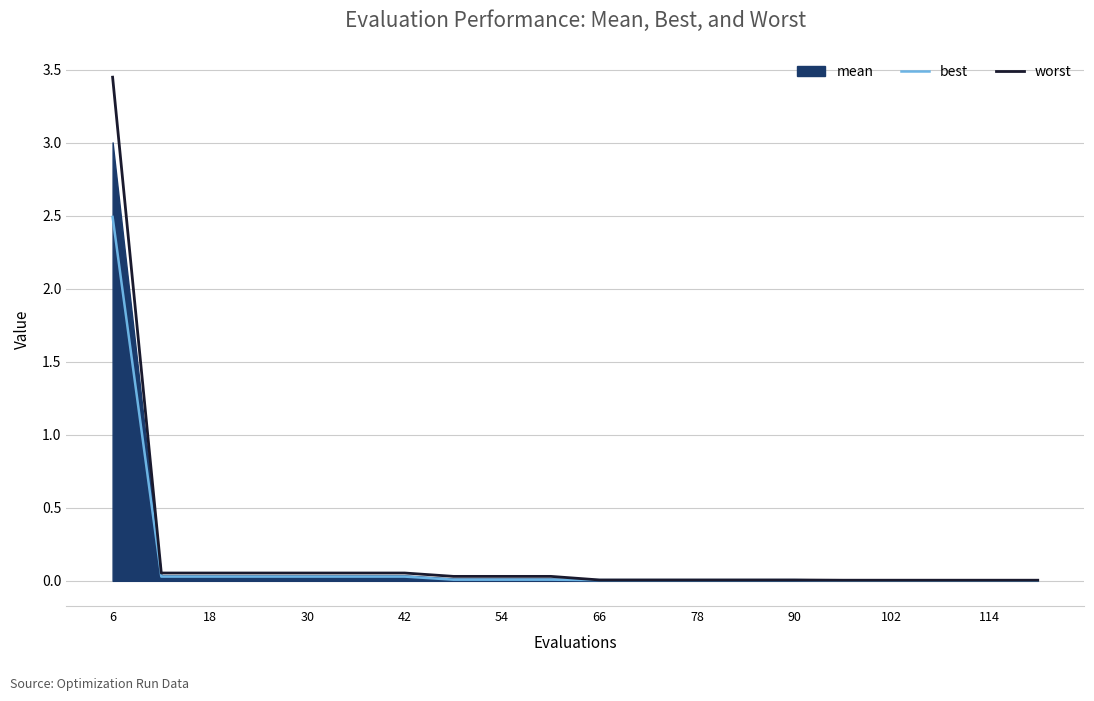

Is it true that worst equals 0.0 at 66?

True